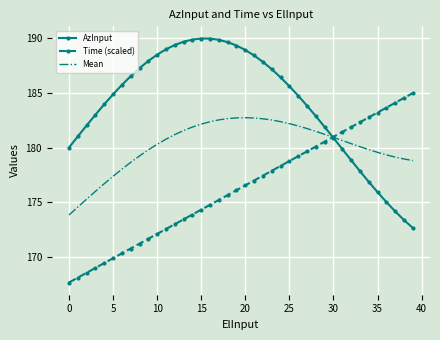

After their last crossing, which series has the higher values: AzInput or Time (scaled)?

Time (scaled)